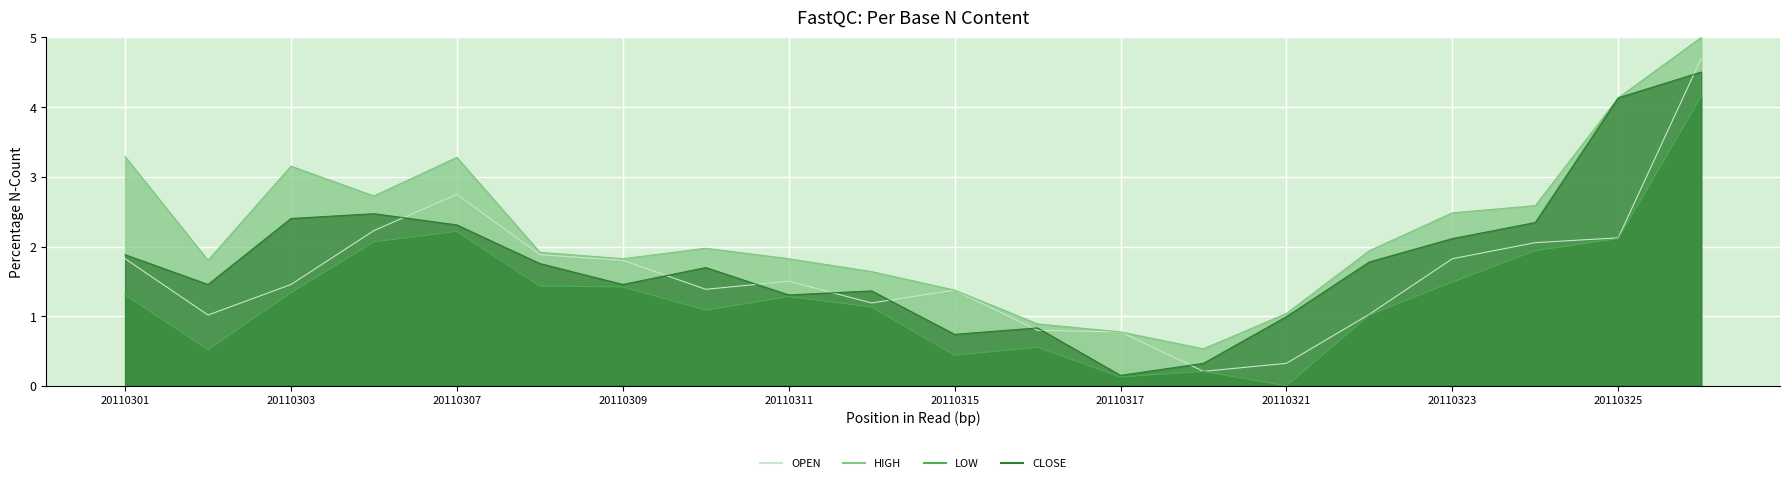

What is the average value of the CLOSE series?

1.8